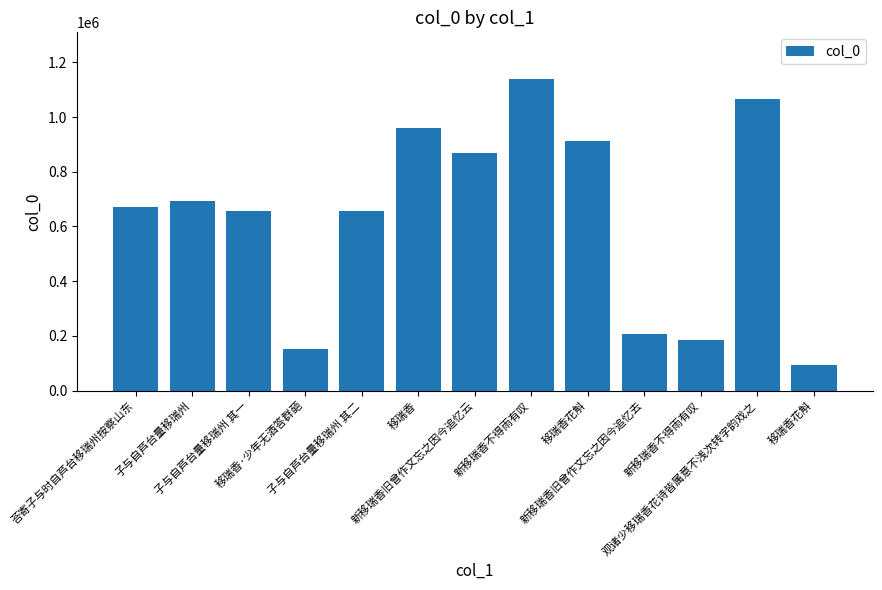

Where is the data nearest to the value 616956?

子与自芦台量移瑞州 其一